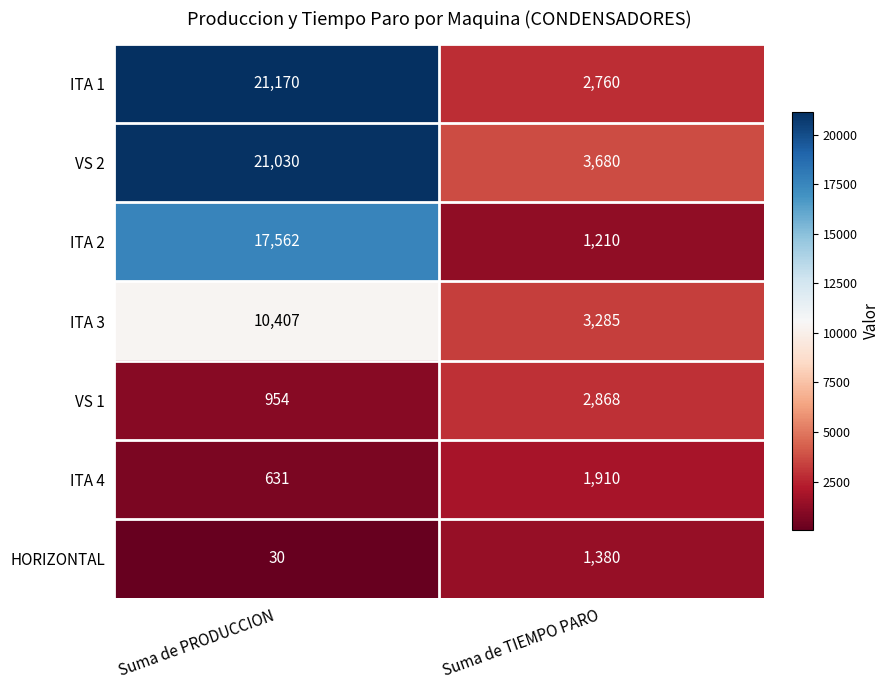

Which series changed the most between Suma de PRODUCCION and Suma de TIEMPO PARO?

ITA 1